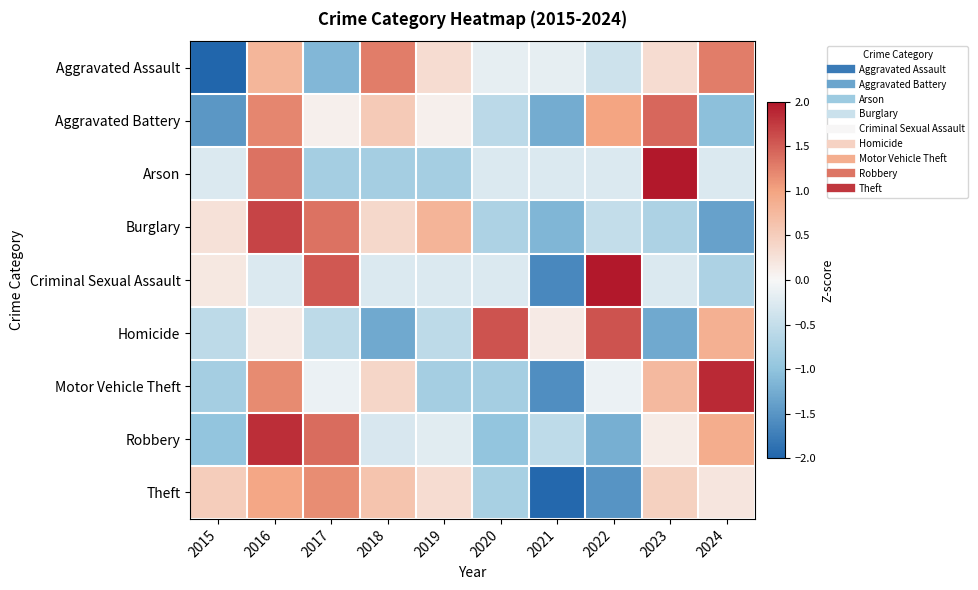

What is the minimum value shown in the chart?

-2.1